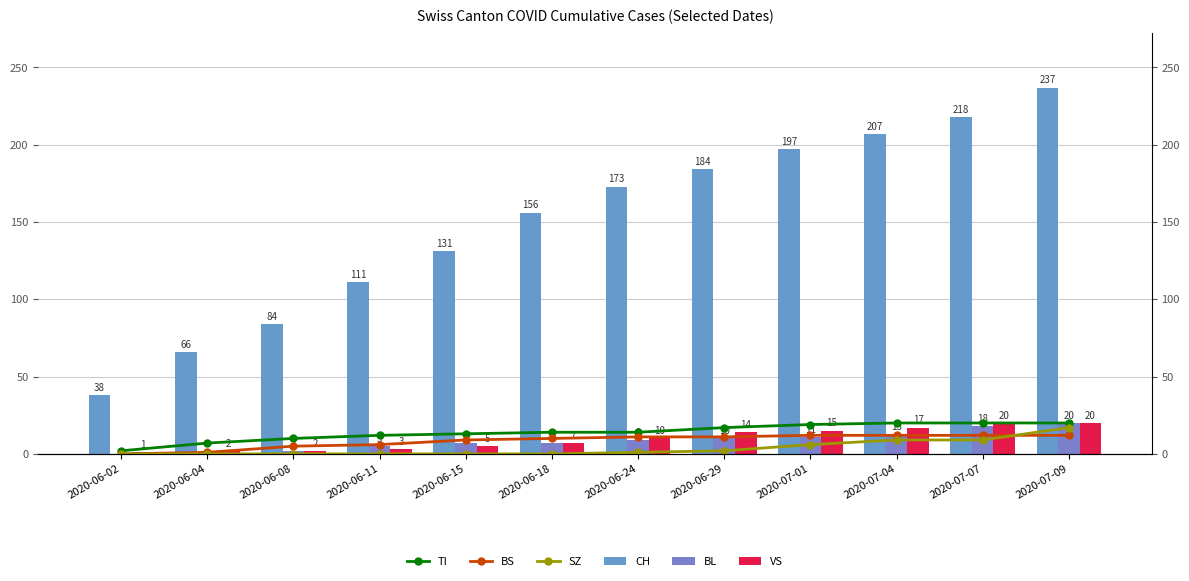

Reading left to right, what are all the values shown in this chart?

TI: 2	7	10	12	13	14	14	17	19	20	20	20
BS: 0	1	5	6	9	10	11	11	12	12	12	12
SZ: 0	0	0	0	0	0	1	2	6	9	9	17
CH: 38	66	84	111	131	156	173	184	197	207	218	237
BL: 0	0	2	5	7	7	9	10	11	13	18	20
VS: 1	2	2	3	5	7	10	14	15	17	20	20